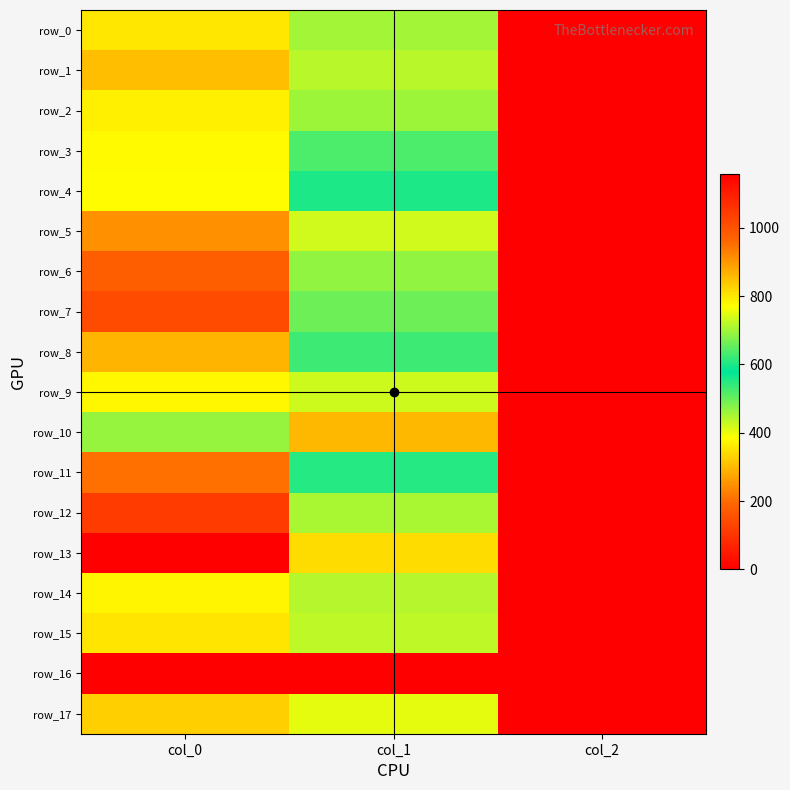

At how many categories does at least one series exceed 714?

2